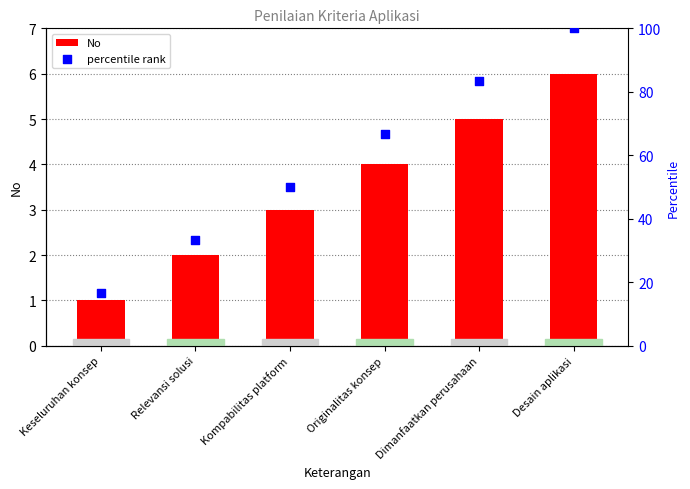

What is the total value across all series at Relevansi solusi?

35.3